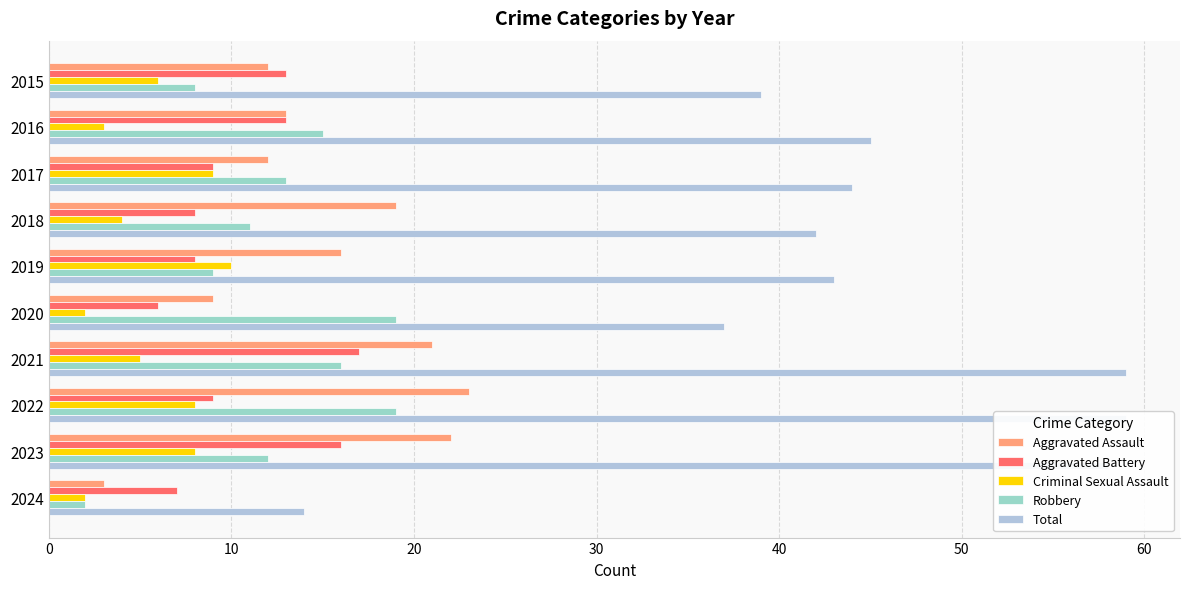

At how many categories does at least one series exceed 3?

10